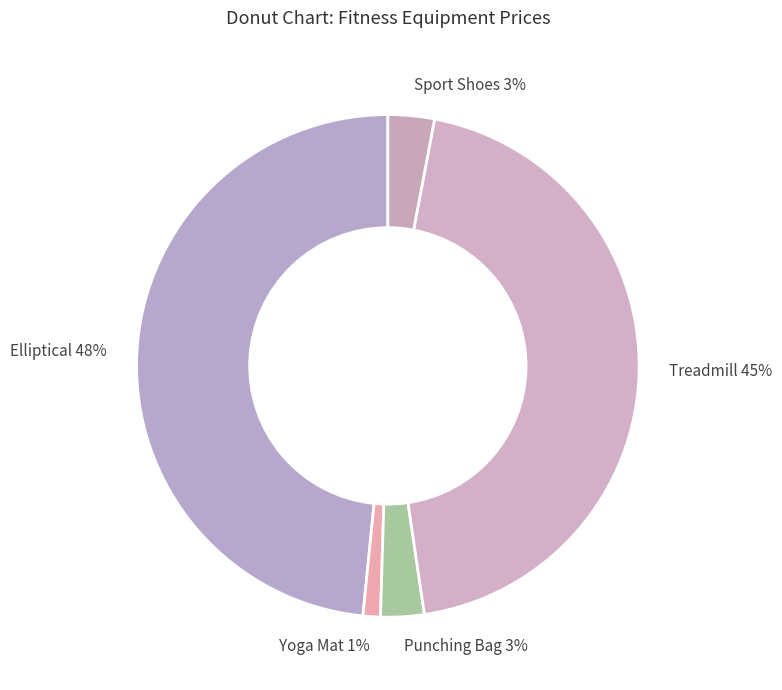

Is it true that Punching Bag is 3% of the pie?

True